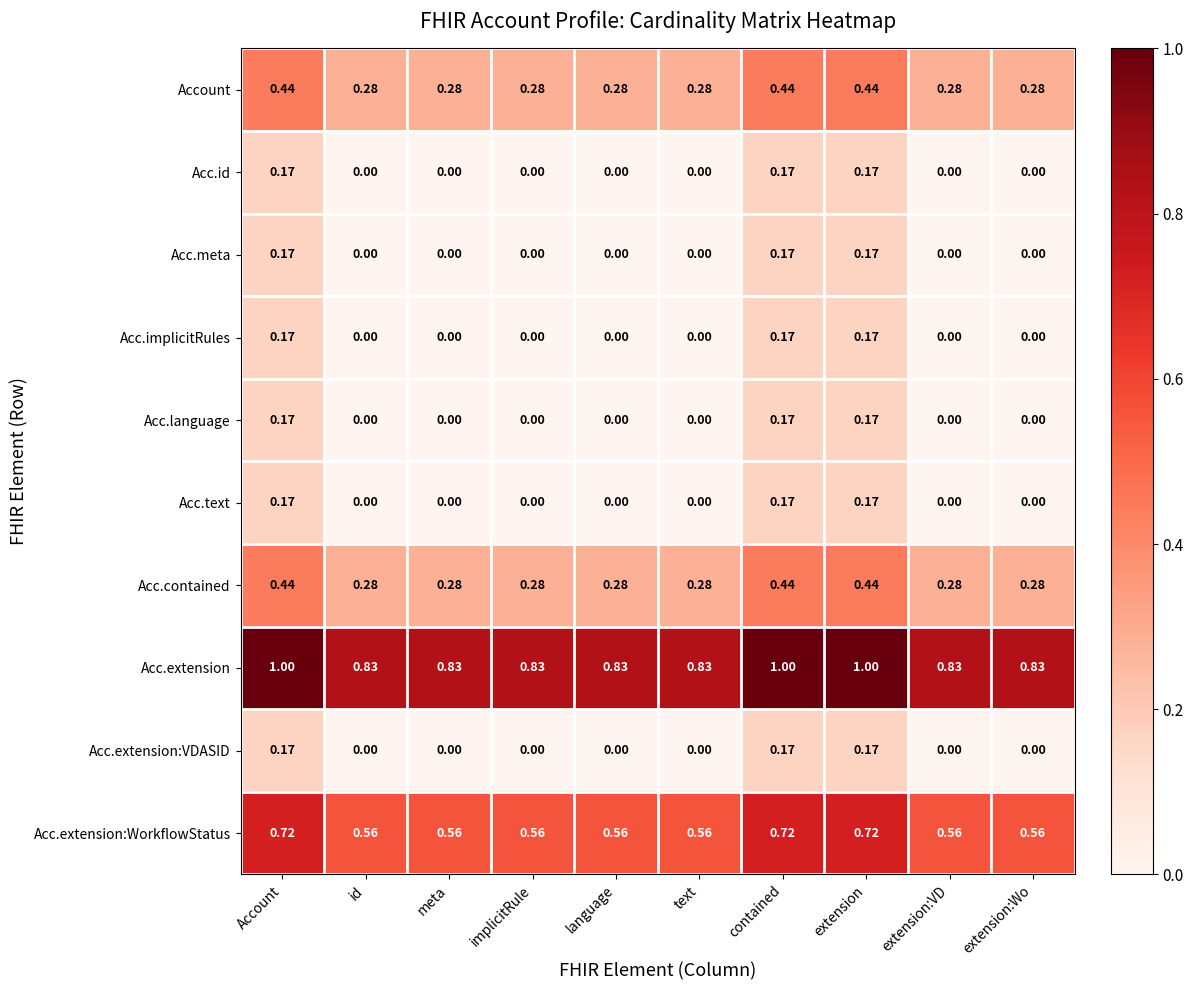

Which series has the largest total across all categories?

Acc.extension